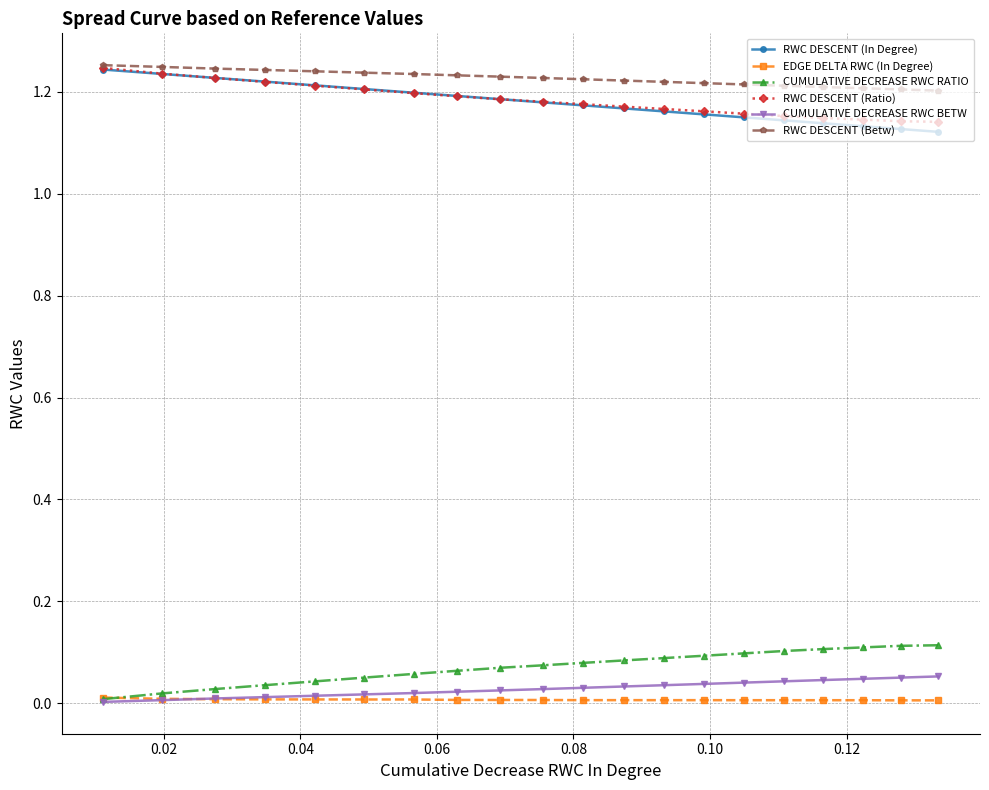

True or false: EDGE DELTA RWC (In Degree) and RWC DESCENT (Betw) intersect in this chart.

False